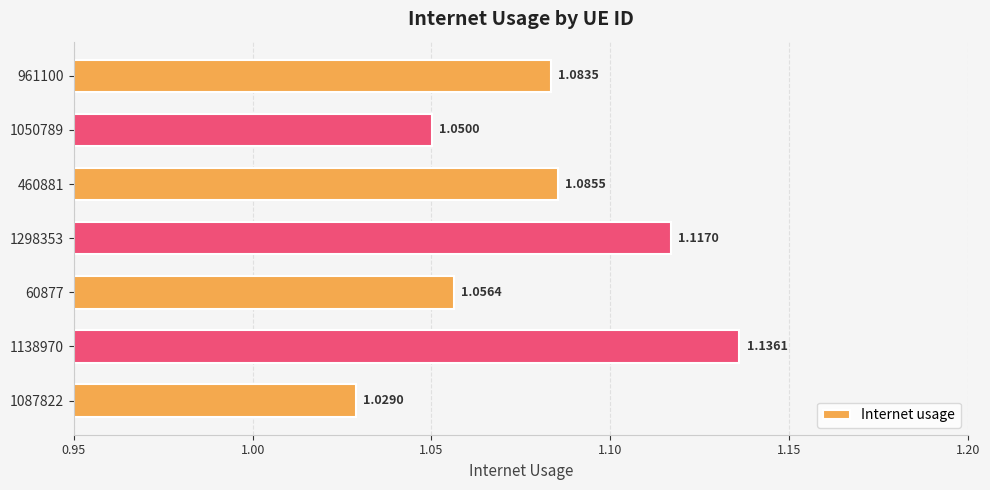

How many categories are shown in the chart?

7